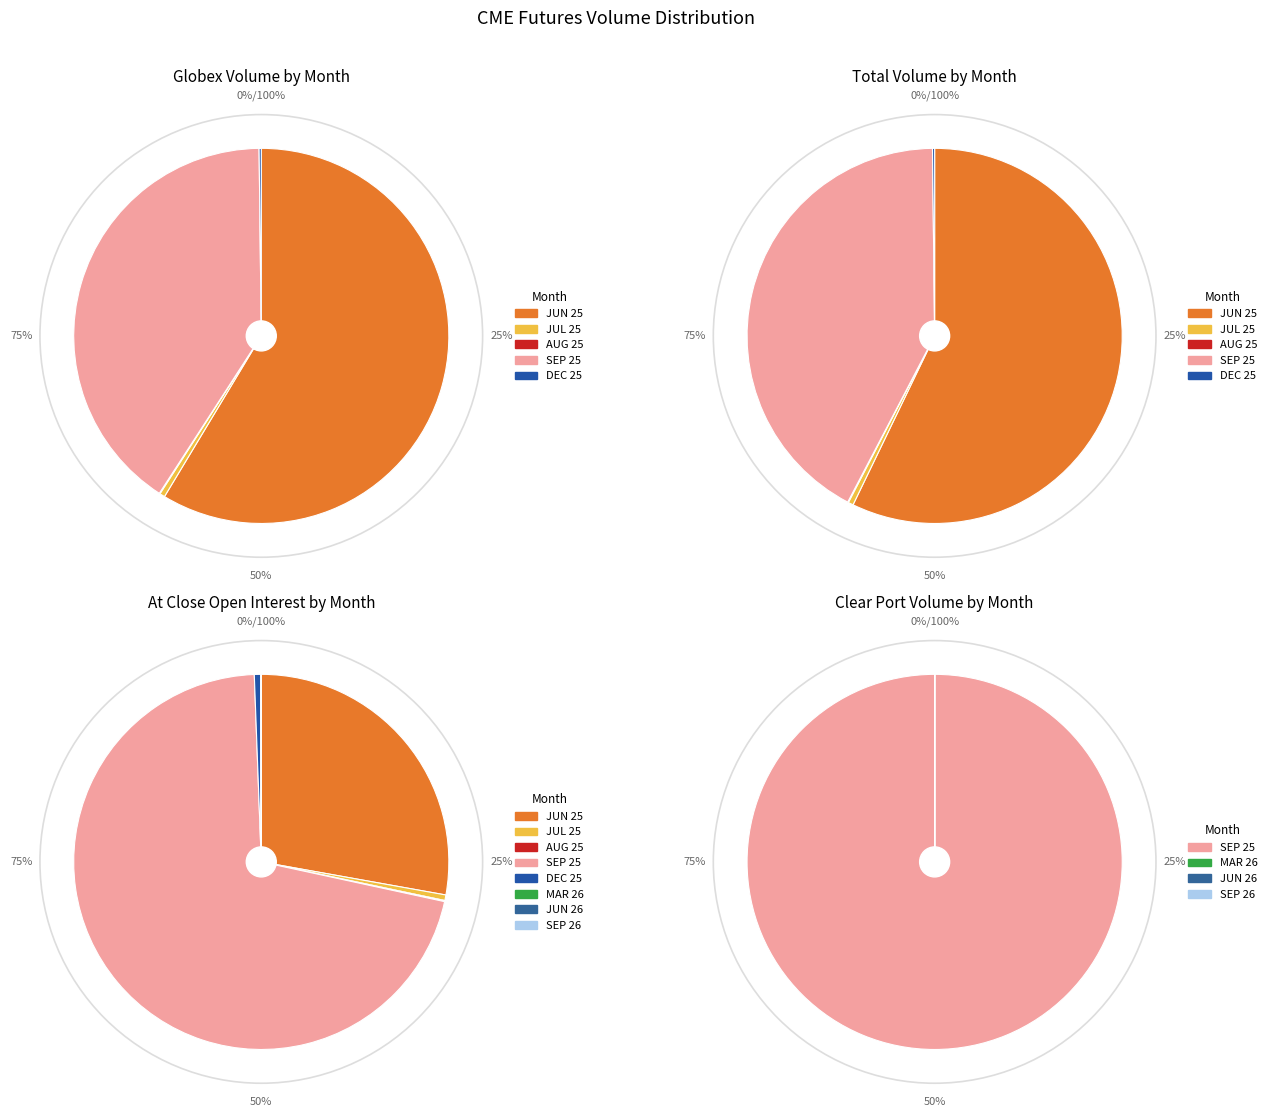

To the nearest percent, what is the combined percentage of DEC 25 and JUN 25?

59%